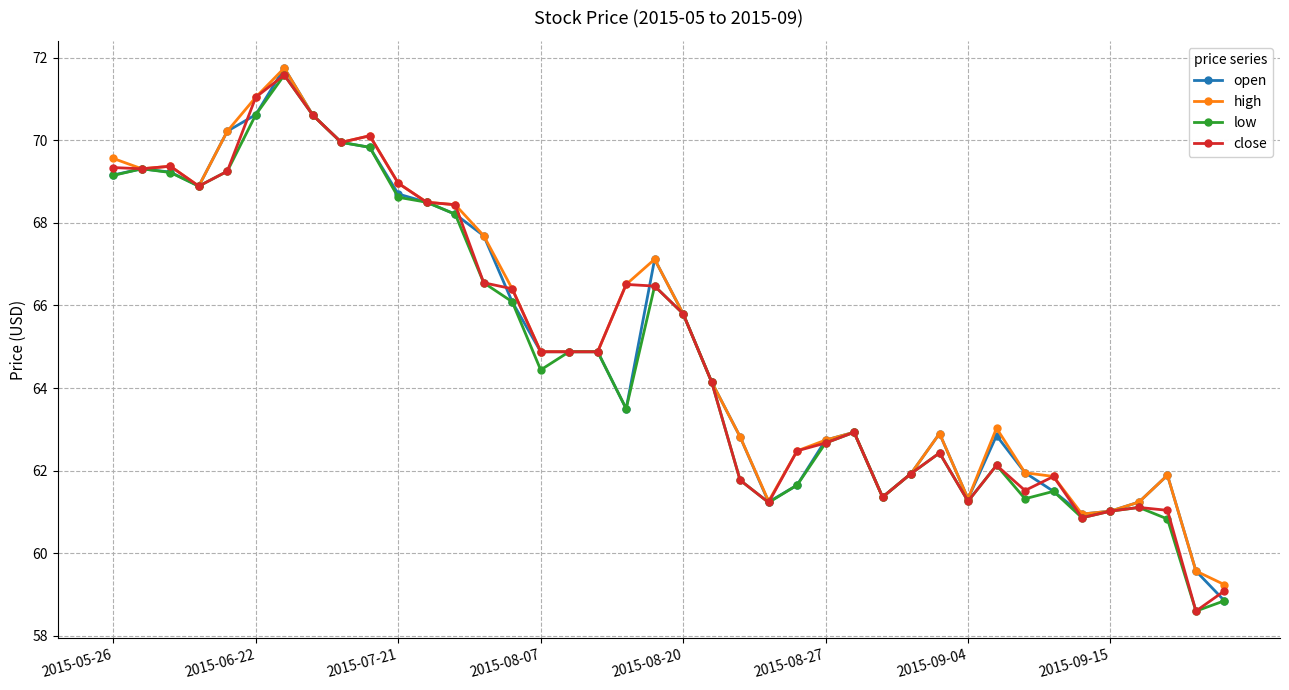

How many data points does each series have?

40